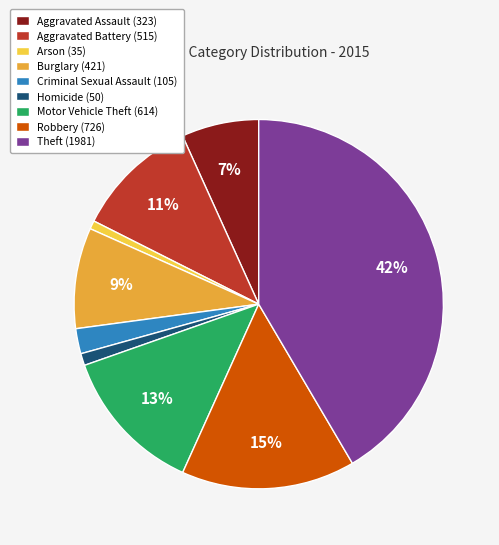

Which has a higher value, Motor Vehicle Theft or Criminal Sexual Assault?

Motor Vehicle Theft